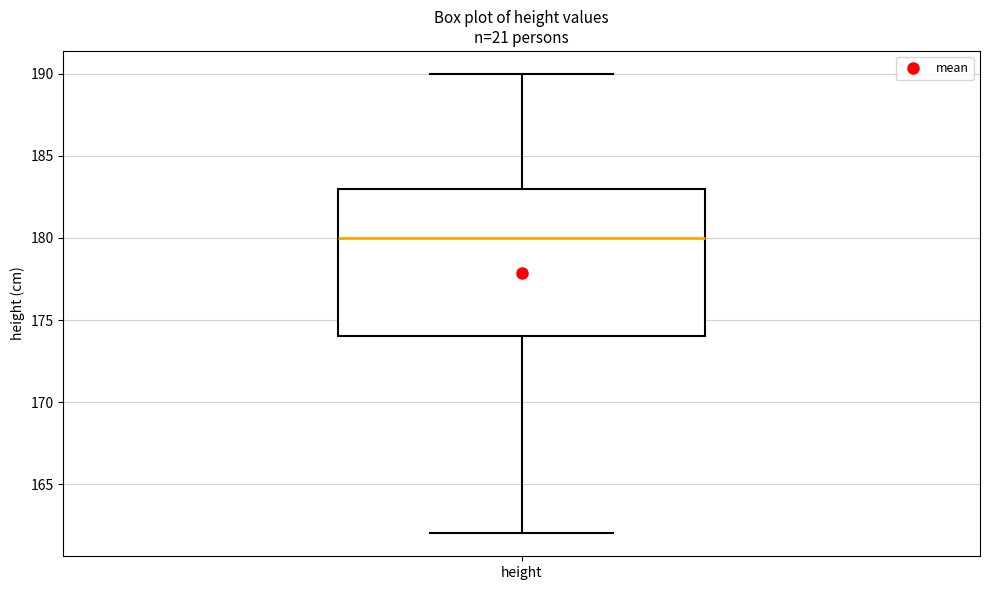

Where is the lower edge of the box for height on the y-axis? The values are not printed on the chart, so give them approximately, as read against the axis.

174